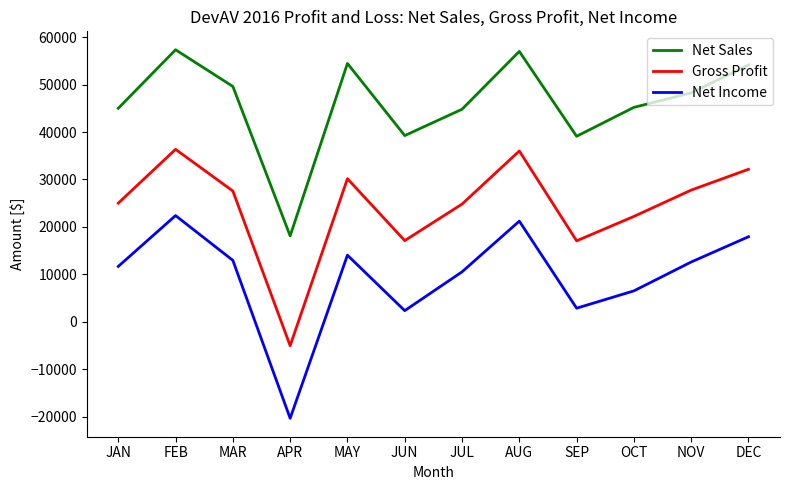

What is the sum of the Gross Profit values at NOV and JUL?

52550.0